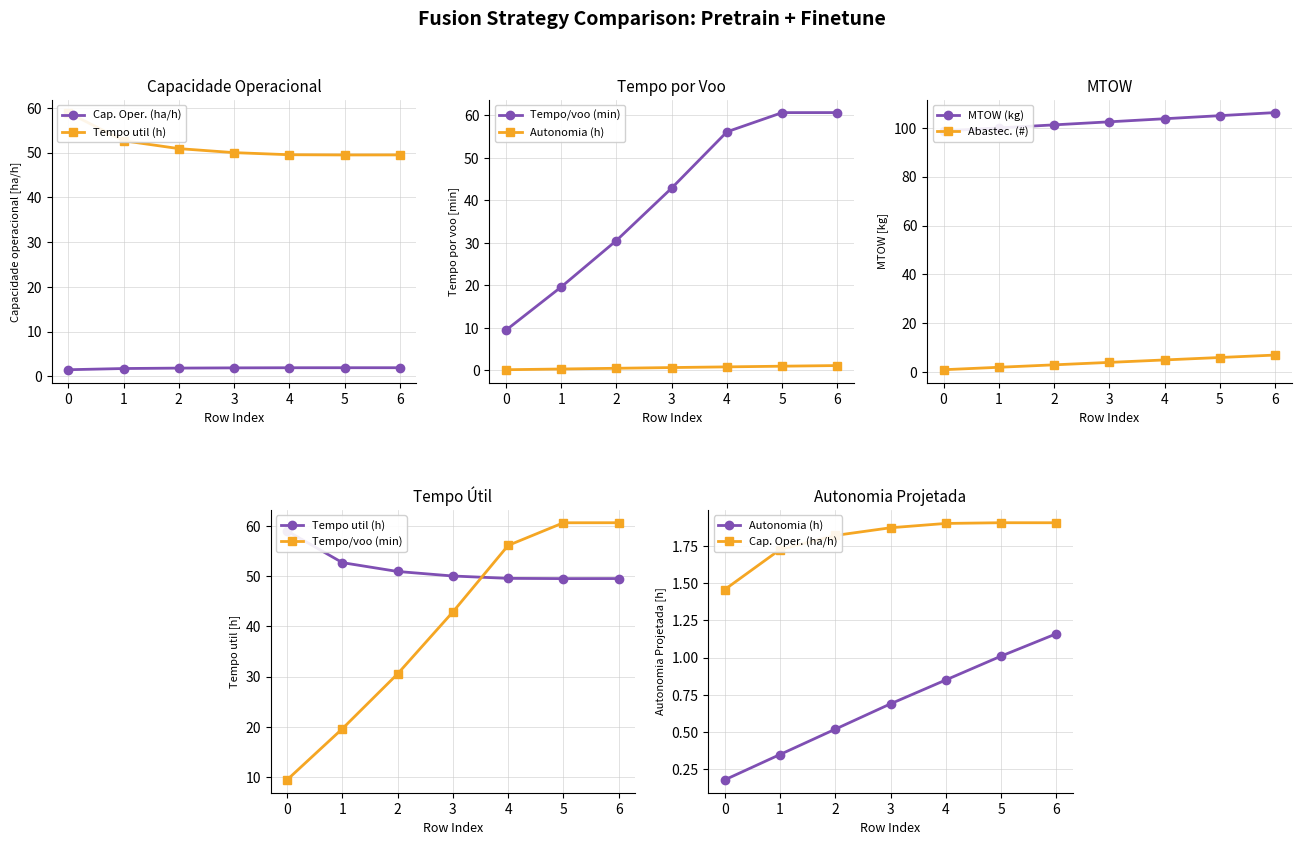

Between 1 and 2, which series saw the biggest shift?

Tempo/voo (min)